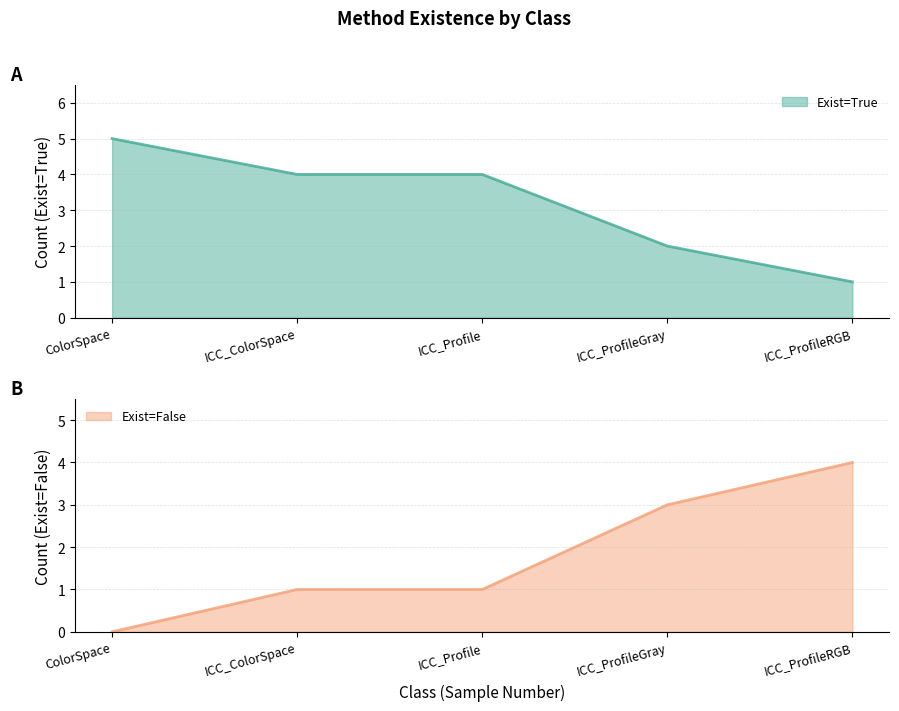

True or false: Exist_True has more than 0 interior local peaks.

False